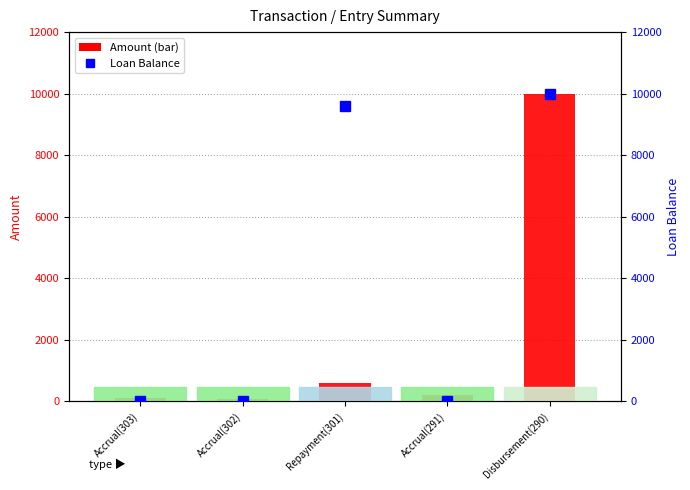

Which has a higher value, Accrual(291) or Accrual(302)?

Accrual(291)